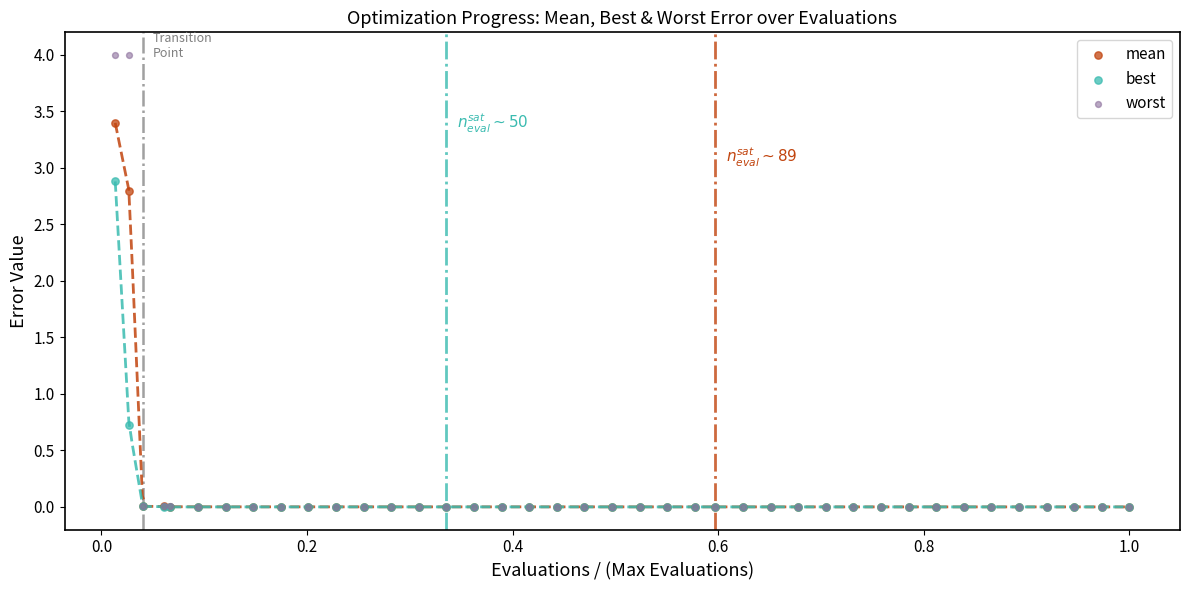

In the best series, what Y value is closest to 1?

0.7